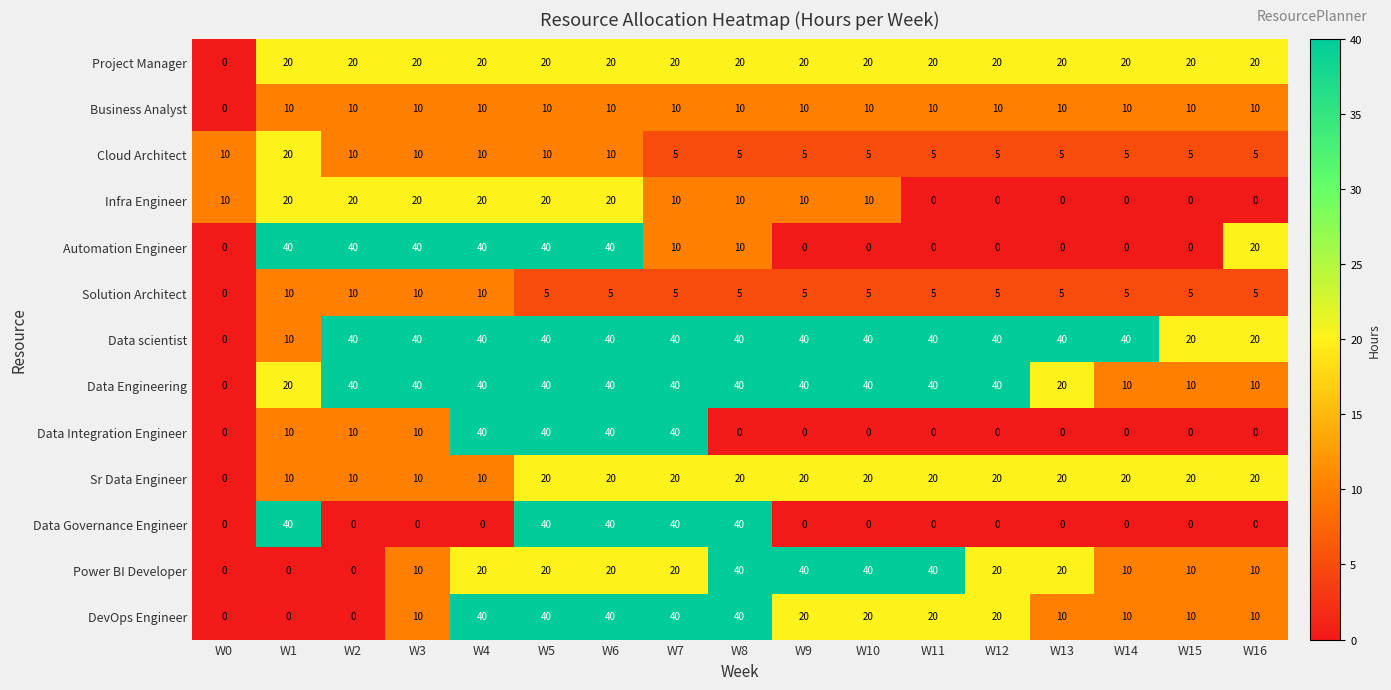

What is the difference between the maximum and second lowest values in the Data Integration Engineer series?

40